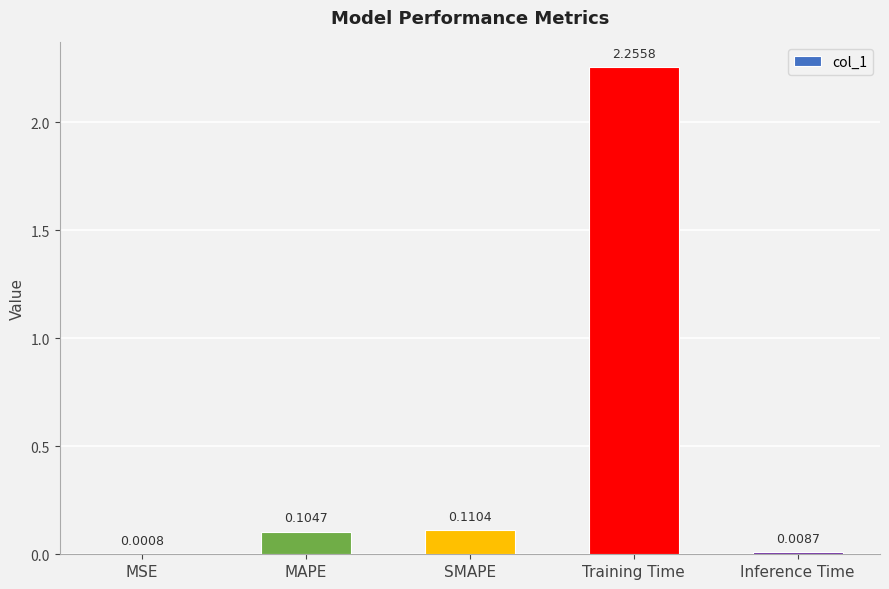

At which label is the value closest to 1?

SMAPE